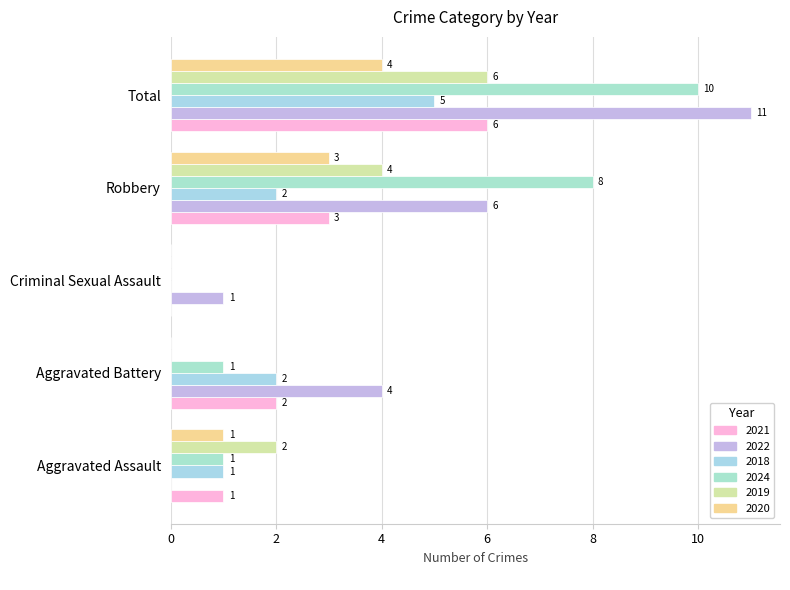

The value of 2019 at Aggravated Assault is 3. True or false?

False